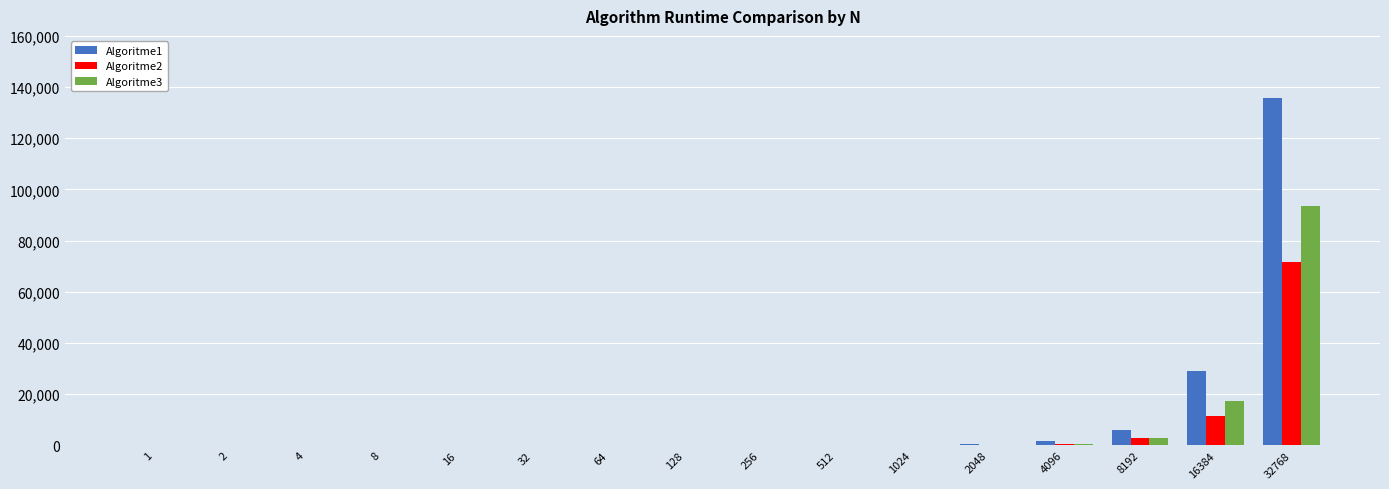

How many distinct data groups are displayed?

3